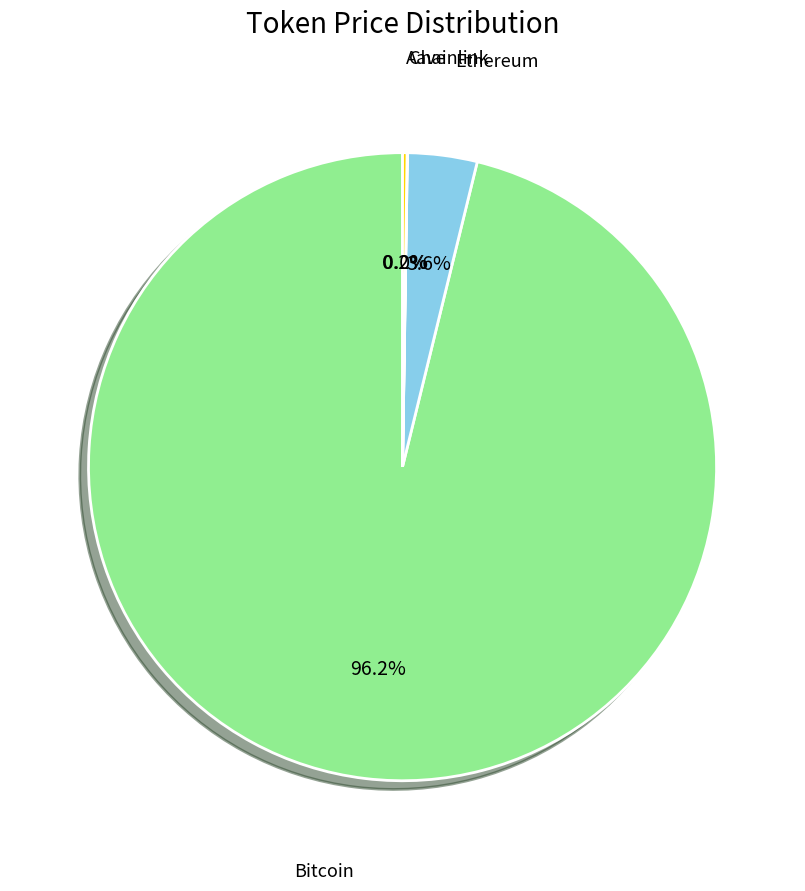

To the nearest percent, what is the difference between the largest and smallest slice percentages?

96%